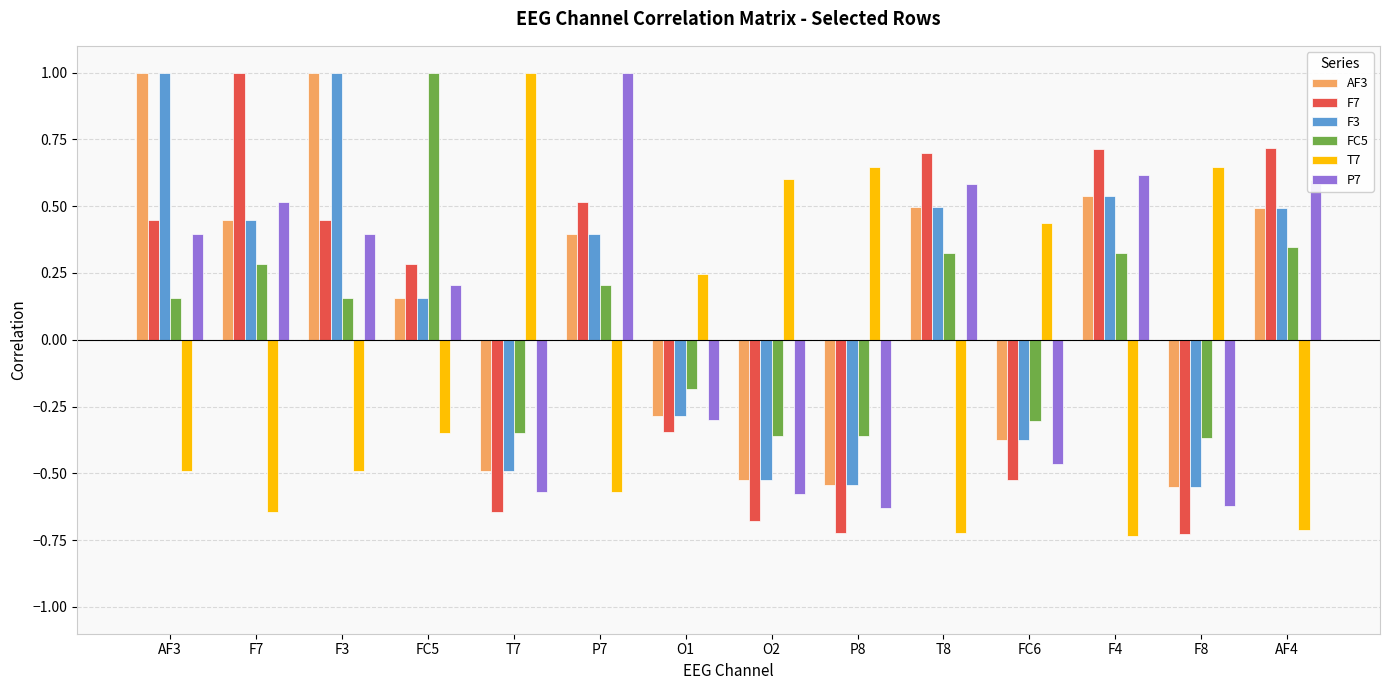

Is it true that AF3 equals -0.2 at F8?

False